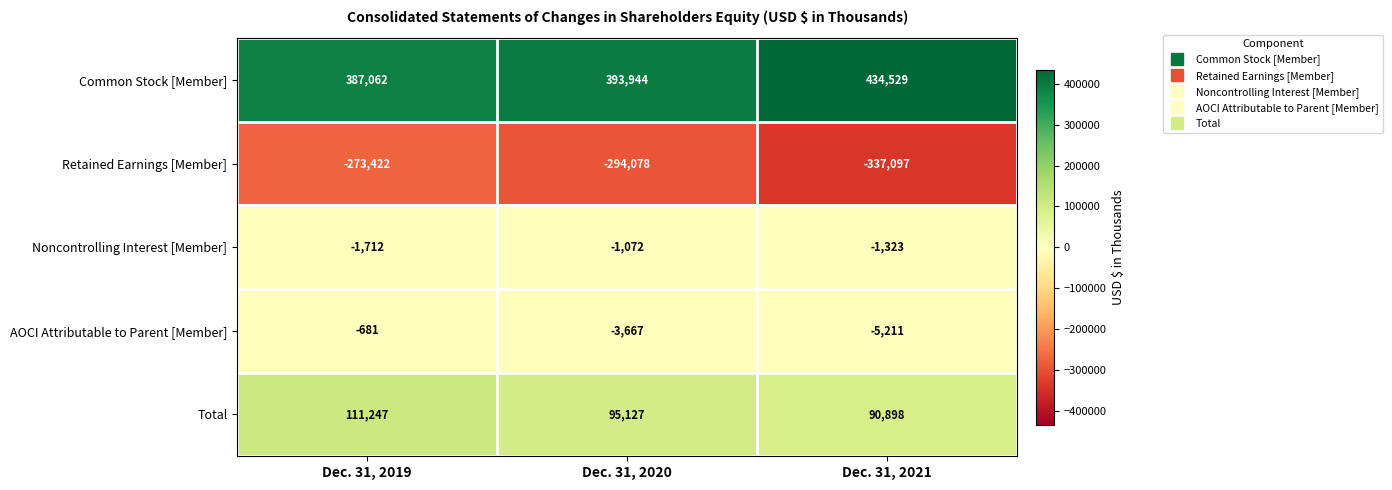

What is the smallest value displayed?

-337097